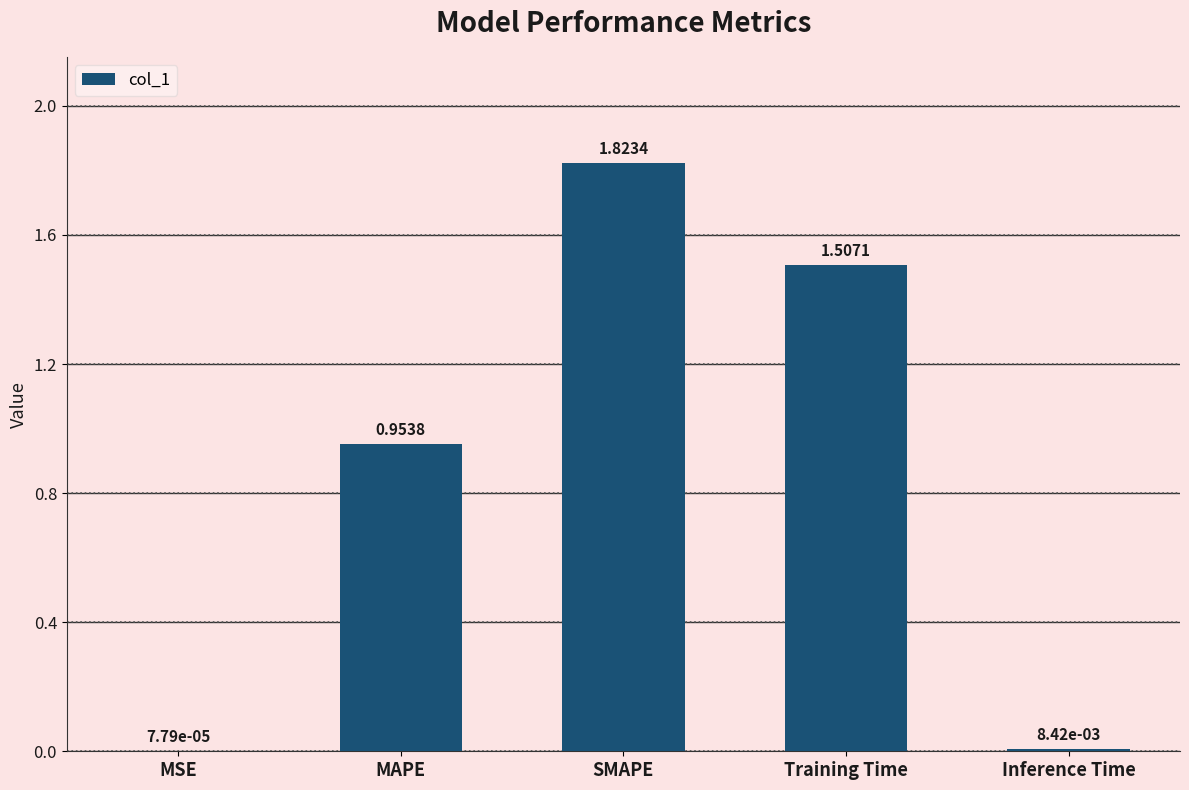

What is the sum of all values?

4.3